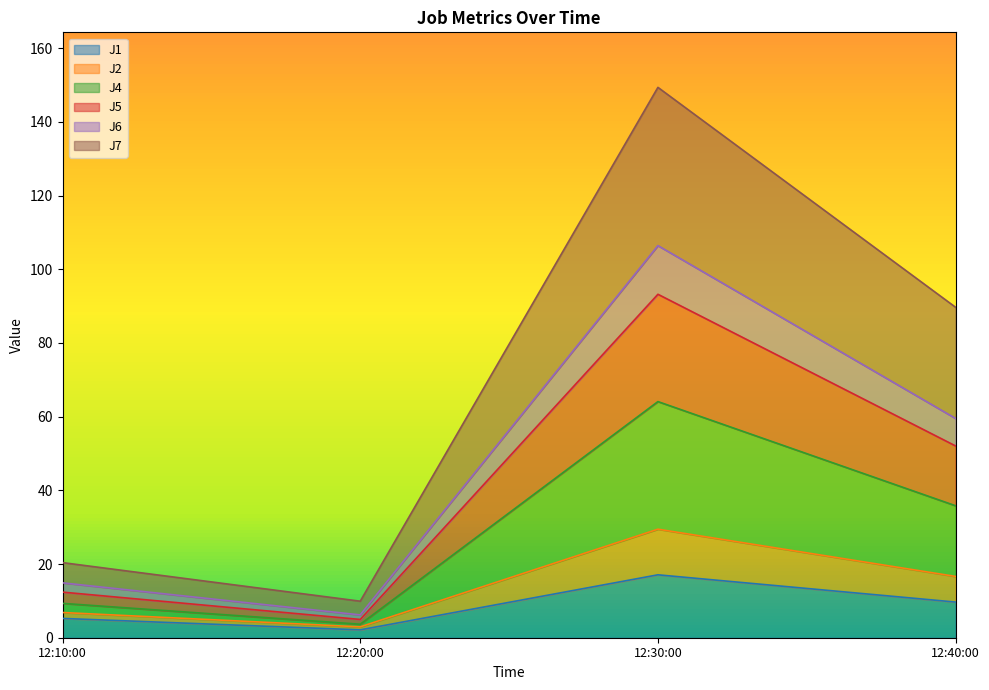

Reading left to right, what are the values for J1?

5.2	2.1	17.1	9.7